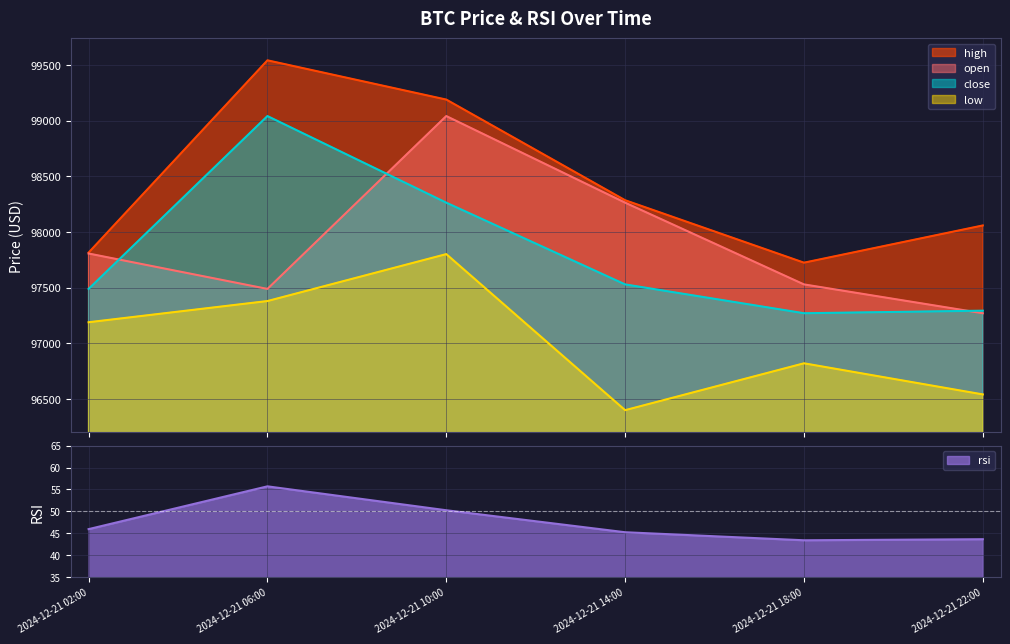

What is the label of the 2nd point from the right?

2024-12-21 18:00